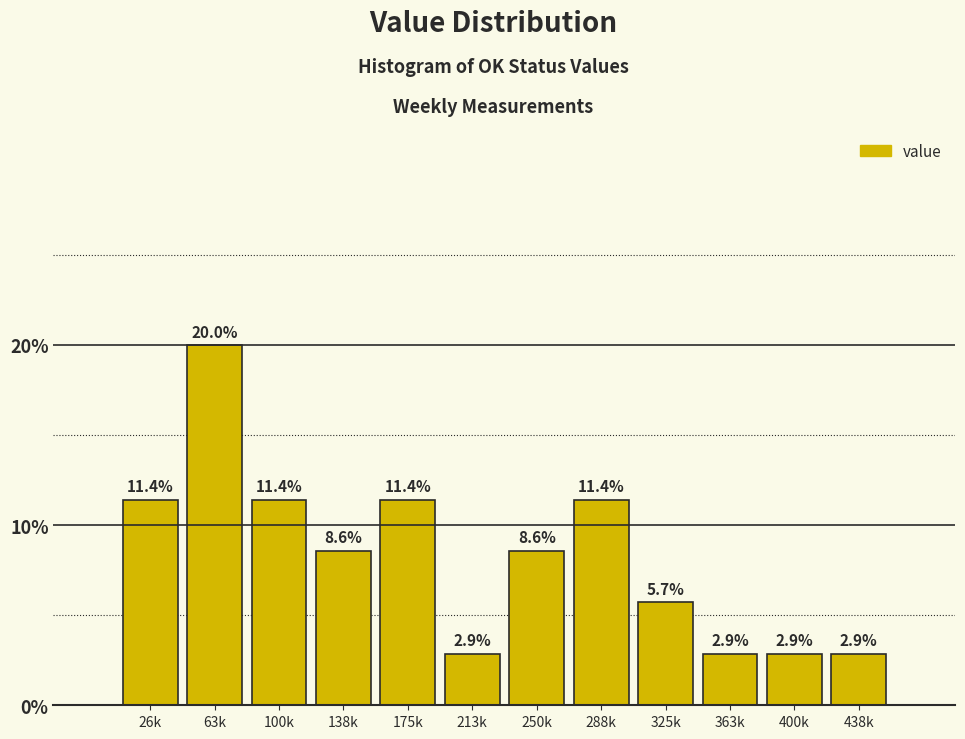

Reading left to right, what are all the values shown in this chart?

26k=11.4	63k=20.0	100k=11.4	138k=8.6	175k=11.4	213k=2.9	250k=8.6	288k=11.4	325k=5.7	363k=2.9	400k=2.9	438k=2.9